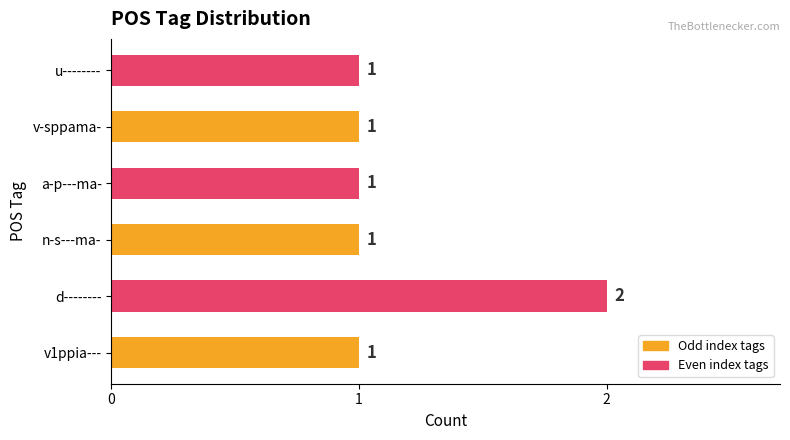

Reading bottom to top, what are all the values shown in this chart?

1	2	1	1	1	1